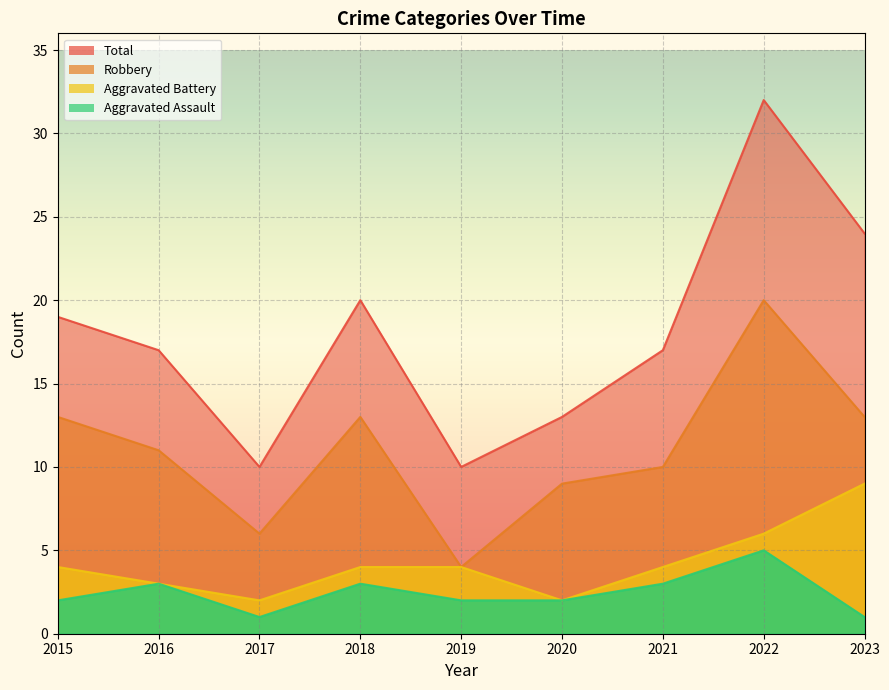

The value of Aggravated Assault at 2022 is 5. True or false?

True